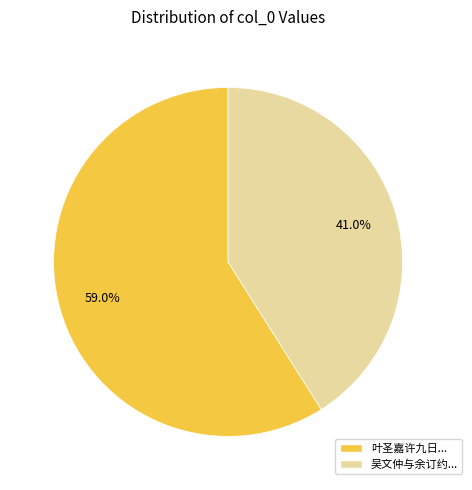

Which slice represents more than half of the pie?

叶圣嘉许九日...